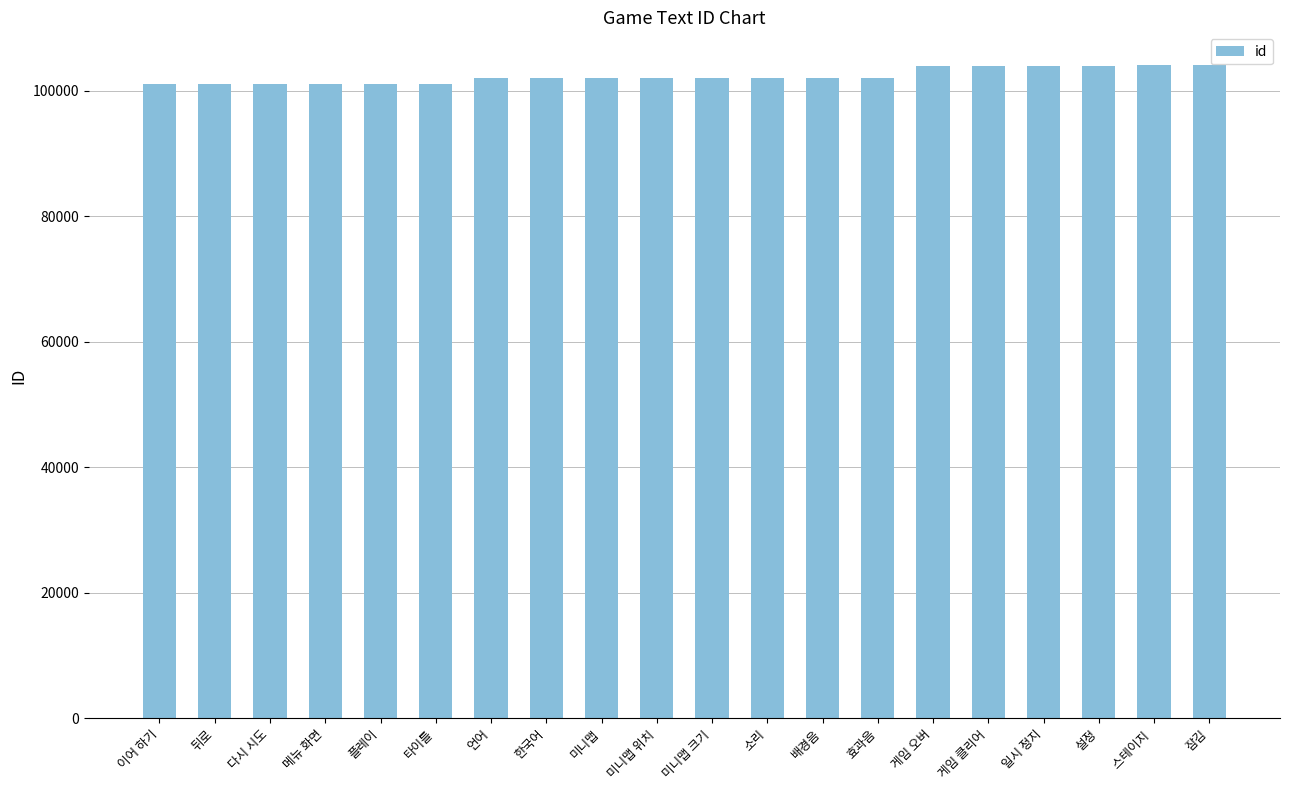

Does the chart contain stacked bars?

No